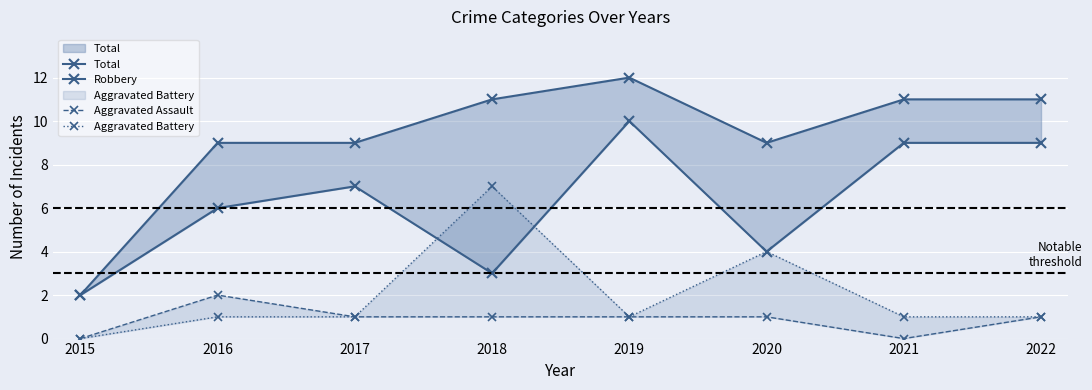

What is the maximum value shown in the chart?

12